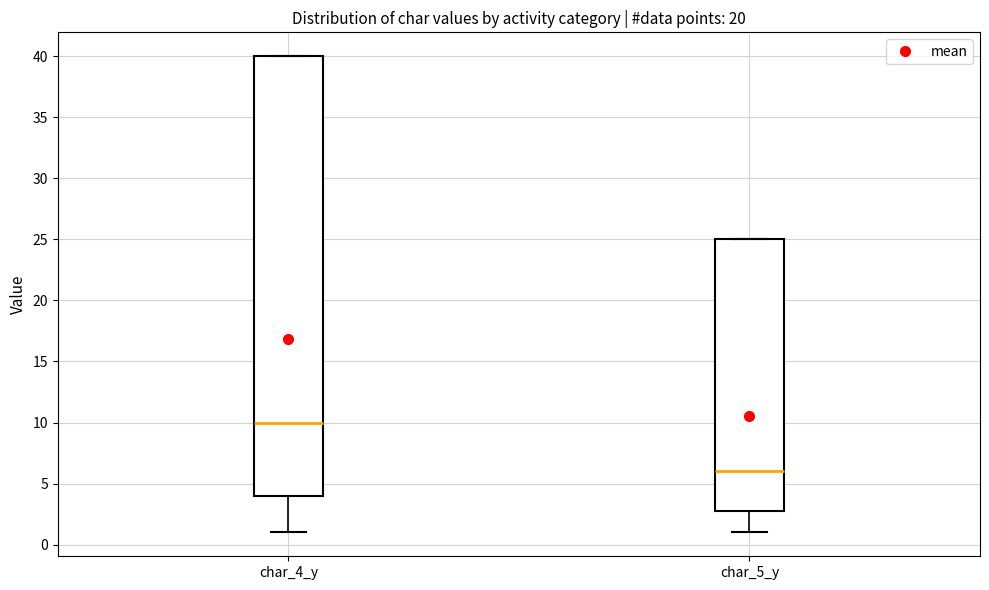

Reading left to right, transcribe this box plot: for each box, give where its median line is, the range the box spans, and where its two whiskers end, as read against the y-axis. The values are not printed on the chart, so give them approximately, as read against the axis.

char_4_y: median 10, box 4 to 40, whiskers 1 to 40
char_5_y: median 6, box 3 to 25, whiskers 1 to 25